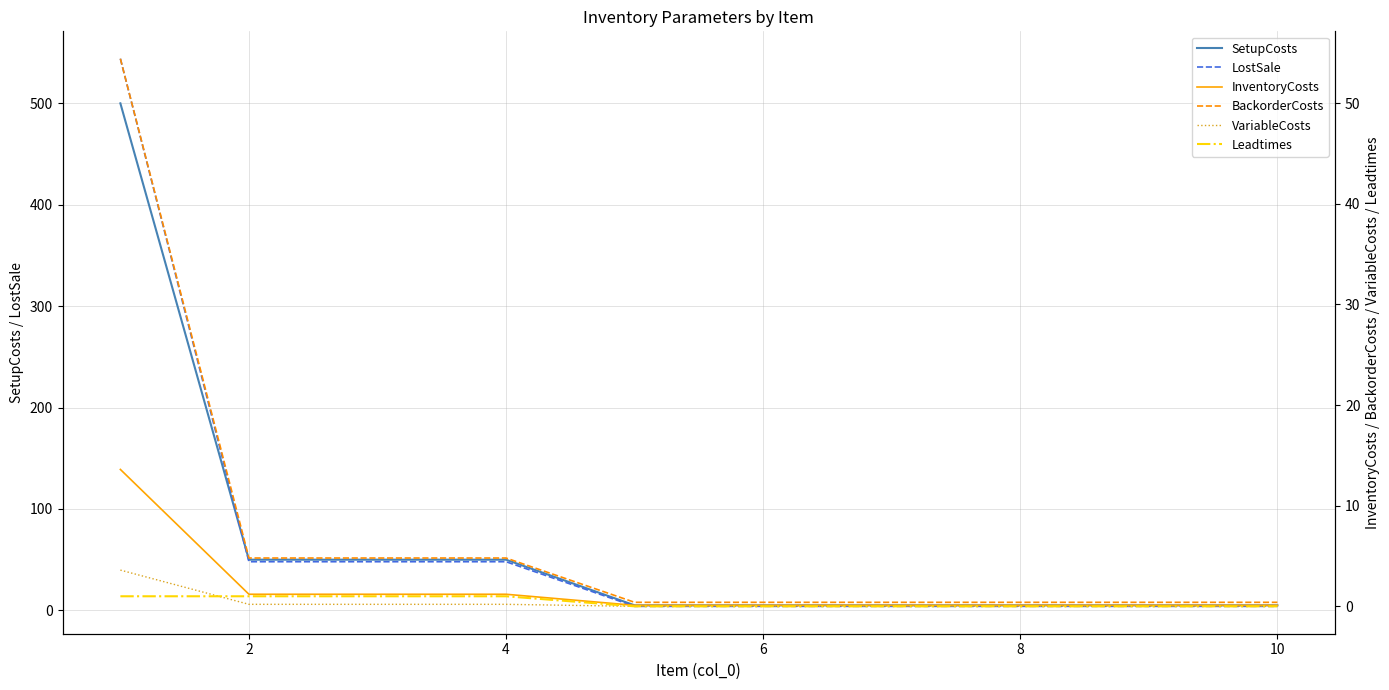

True or false: LostSale and Leadtimes intersect in this chart.

False